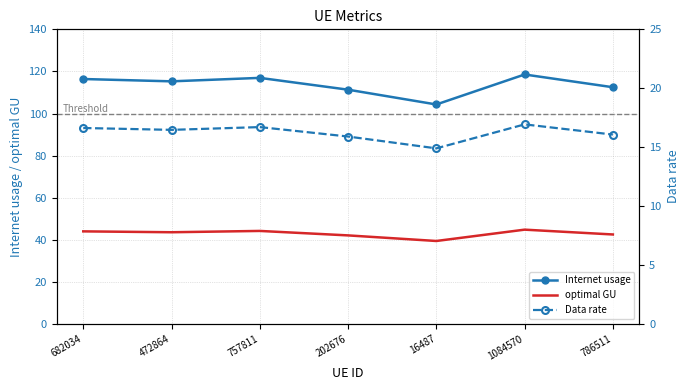

What is the difference between the optimal GU values at 682034 and 16487?

4.6